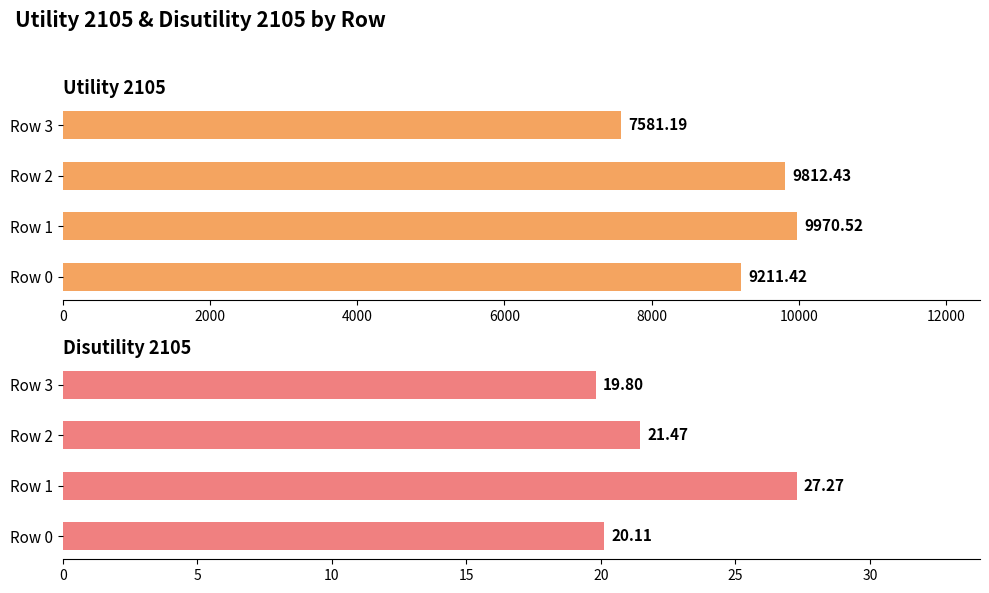

Reading left to right, list all the values displayed in this chart.

Utility 2105: 9211.4	9970.5	9812.4	7581.2
Disutility 2105: 20.1	27.3	21.5	19.8